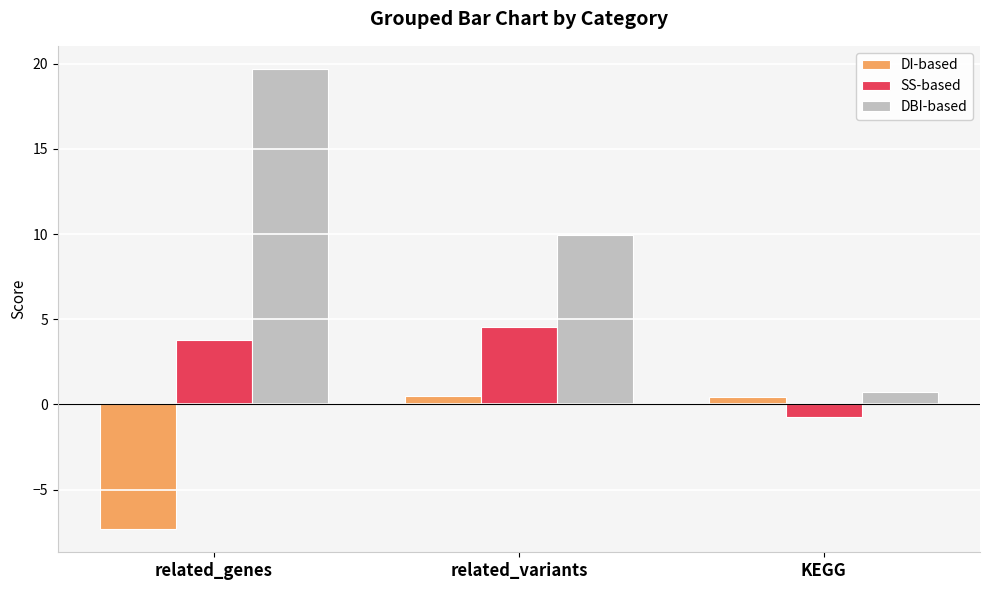

Which series has the largest range (max minus min)?

DBI-based